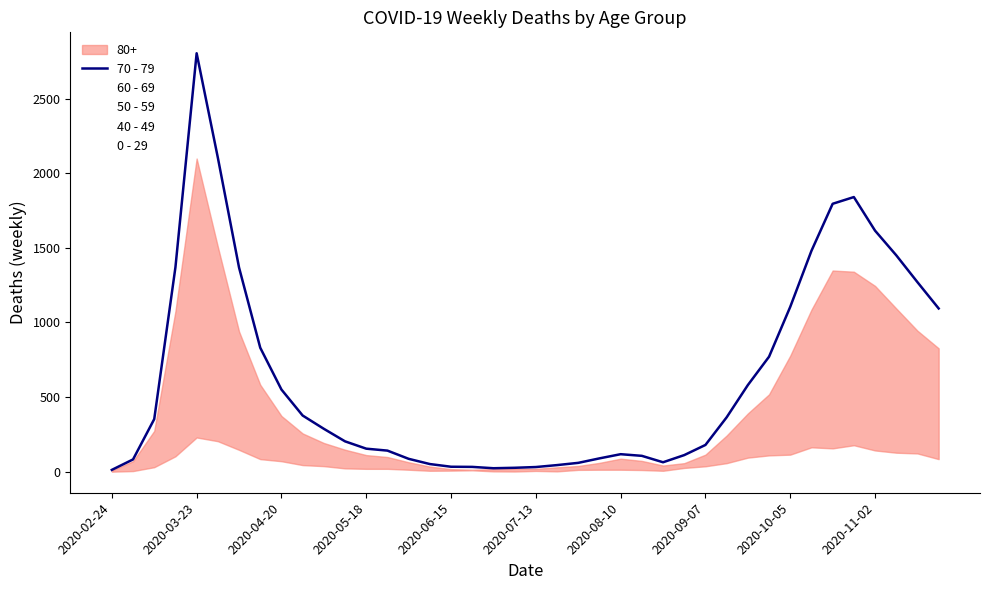

Which category has the highest value in the 70 - 79 series?

2020-03-23